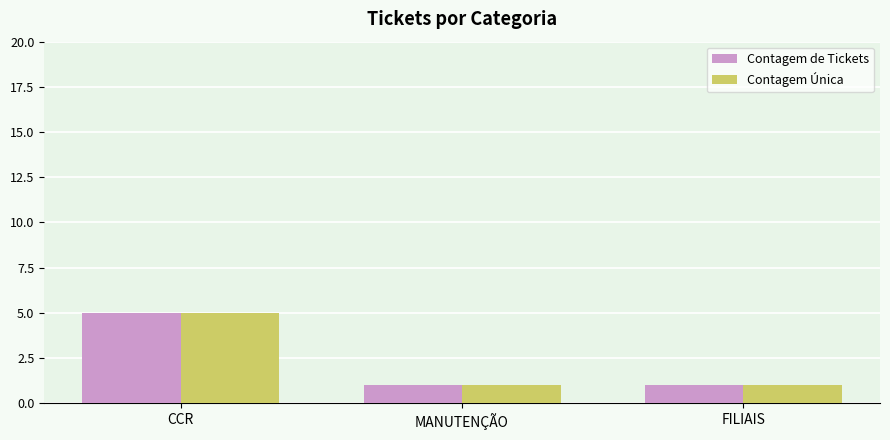

What is the label of the 1st bar from the left?

CCR